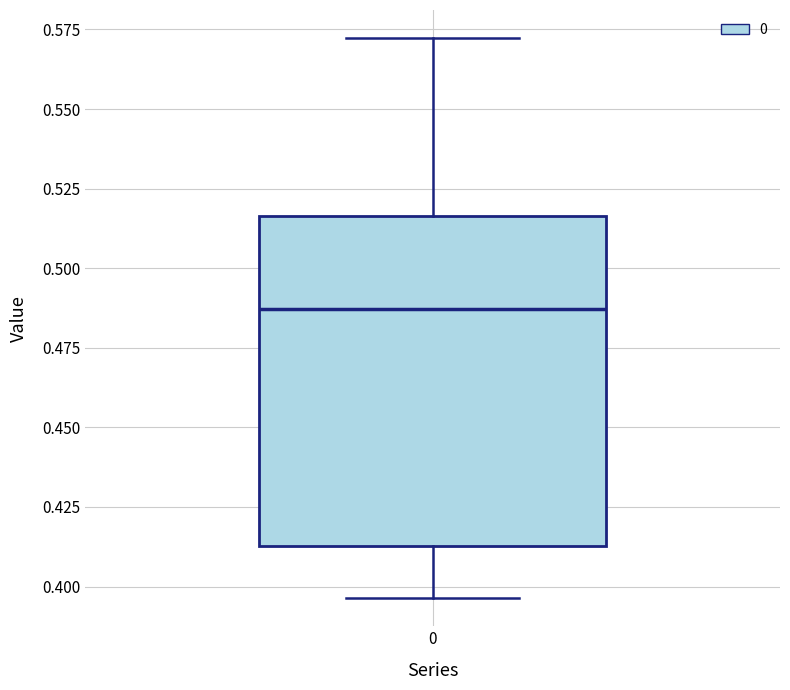

Where does the lower whisker of the box at x = 0 end on the y-axis? The values are not printed on the chart, so give them approximately, as read against the axis.

0.395